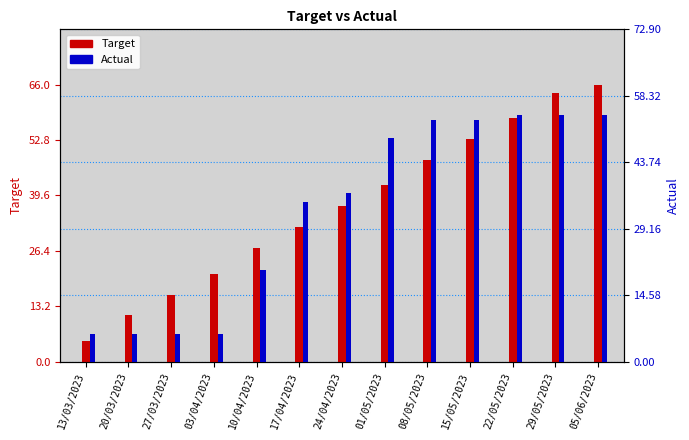

What is the minimum value for Actual?

6